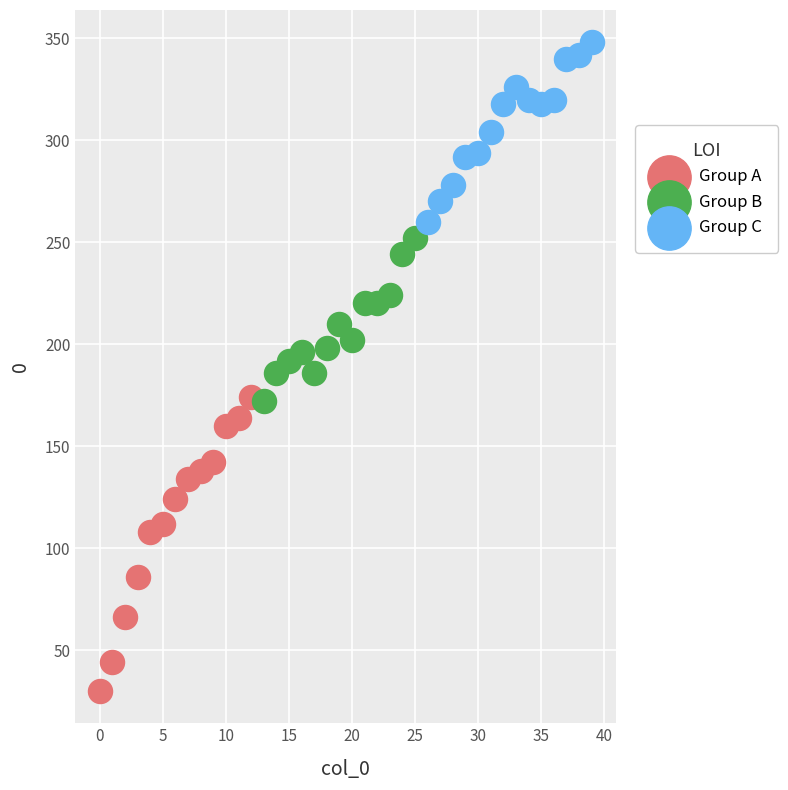

Which series has the largest Y range (max minus min)?

Group A